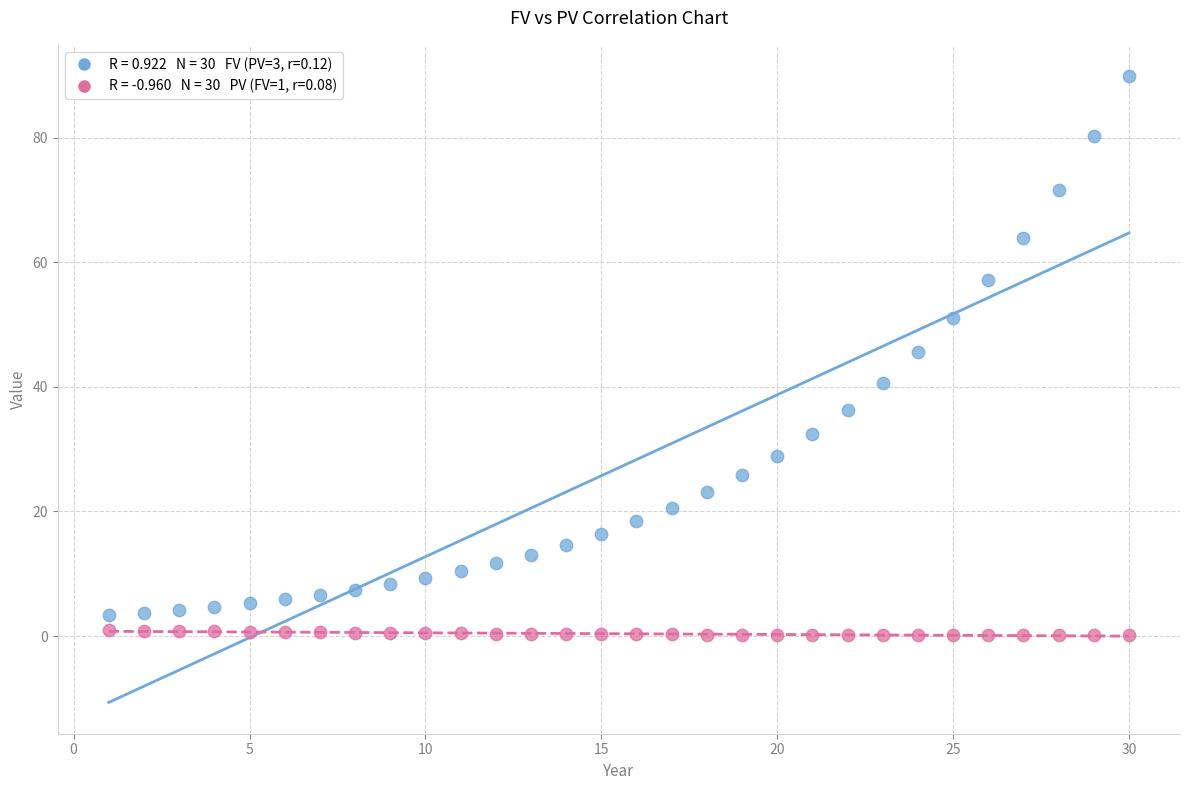

Across all series, what Y value is closest to 44?

45.5